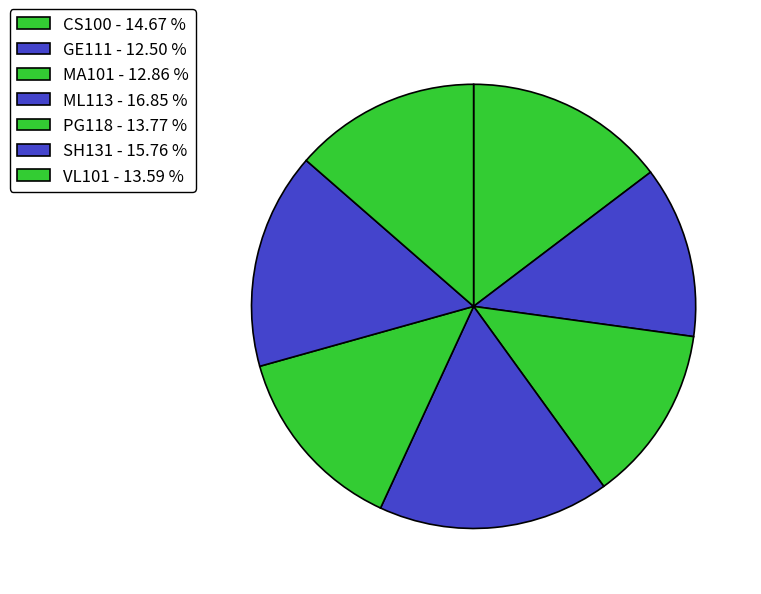

What percentage do PG118 and ML113 together represent?

30.6%